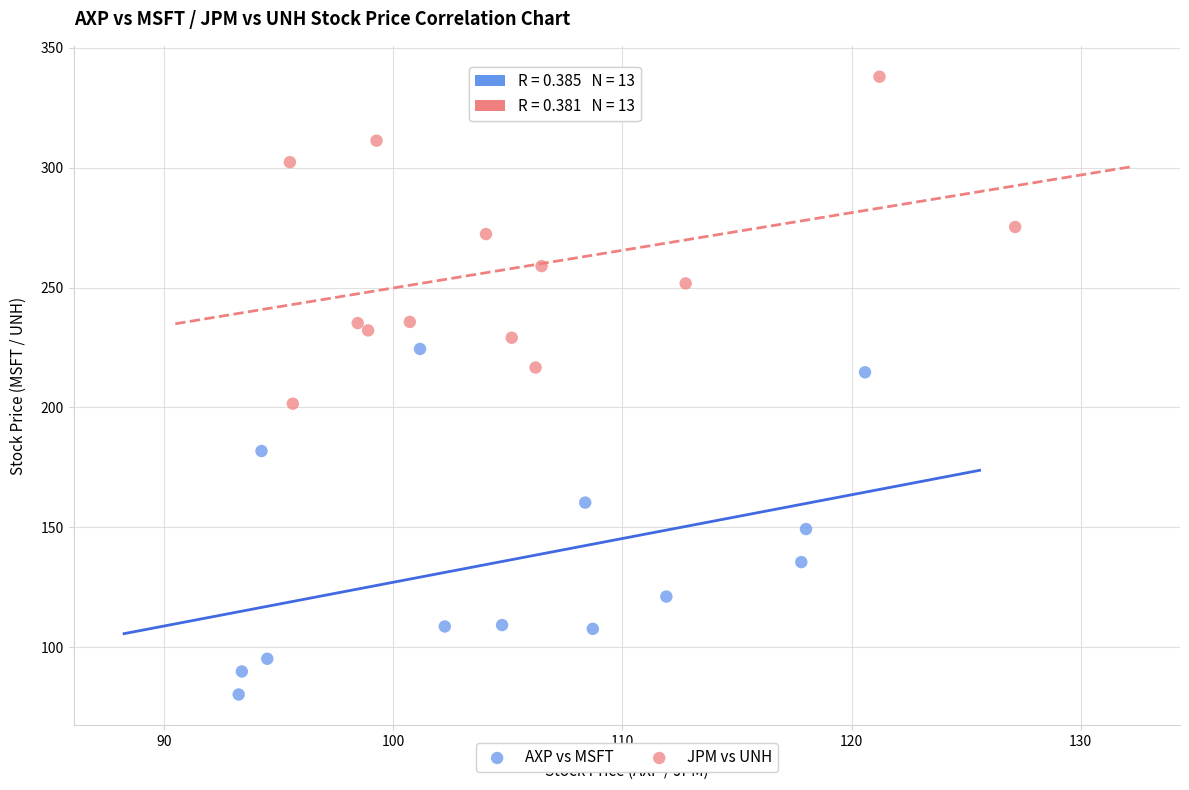

Which series has the widest spread of Y values?

AXP vs MSFT